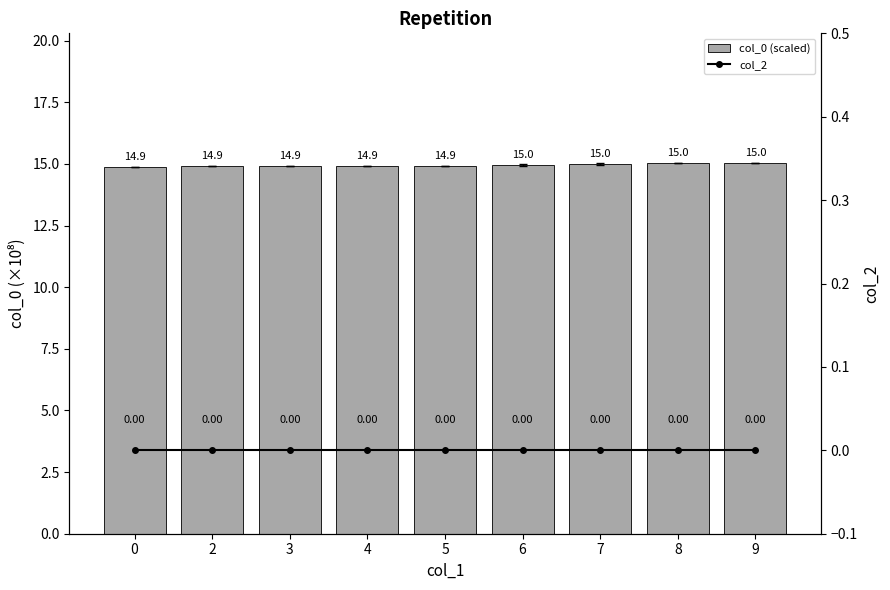

Between 8 and 4, which is larger?

8